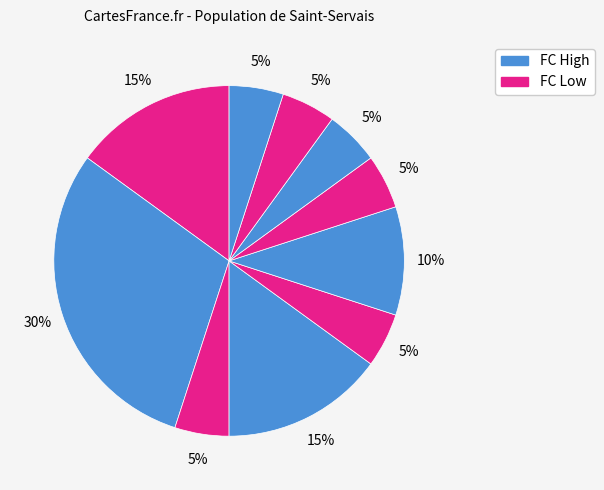

Count the number of slices in the pie.

10